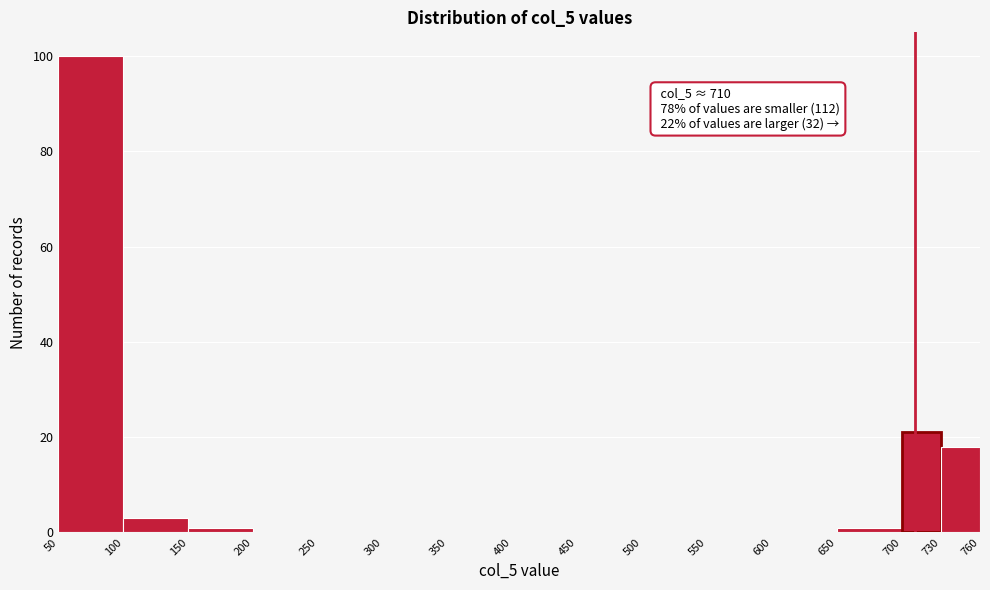

Over which range of the x-axis is the bar tallest?

50 to 100